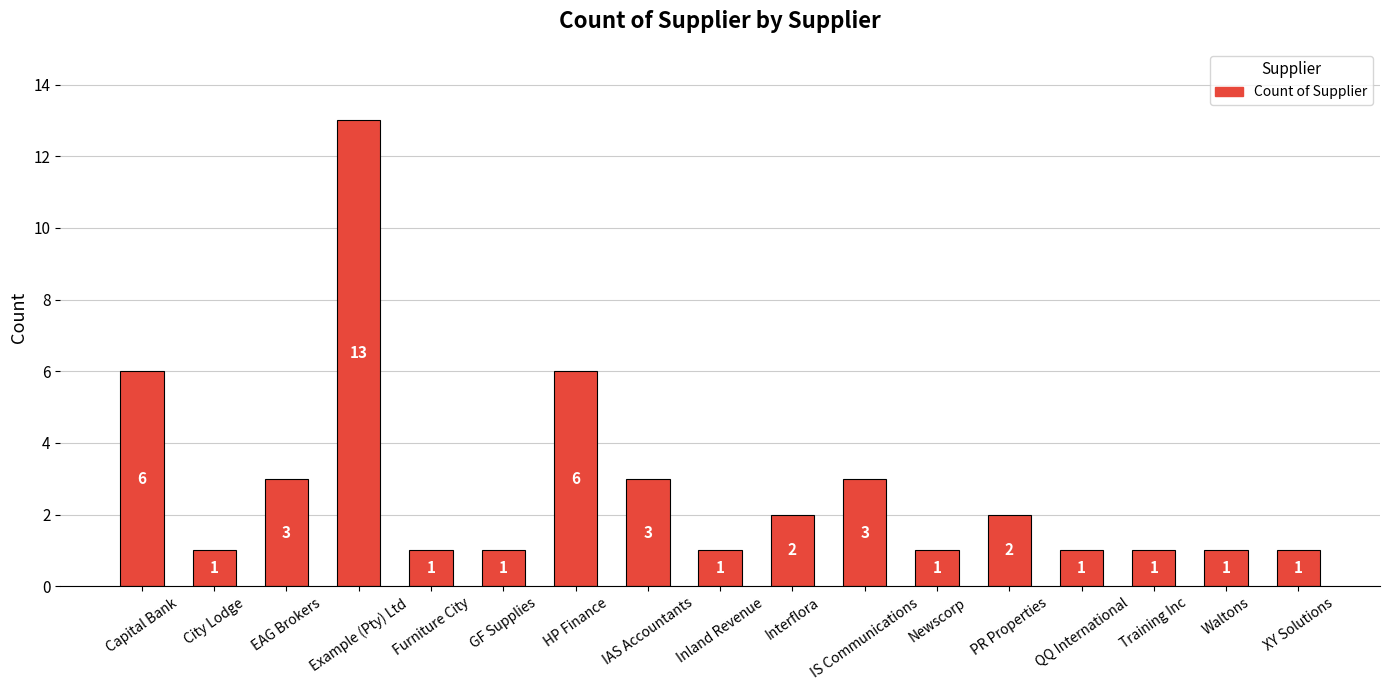

What is the average value?

3